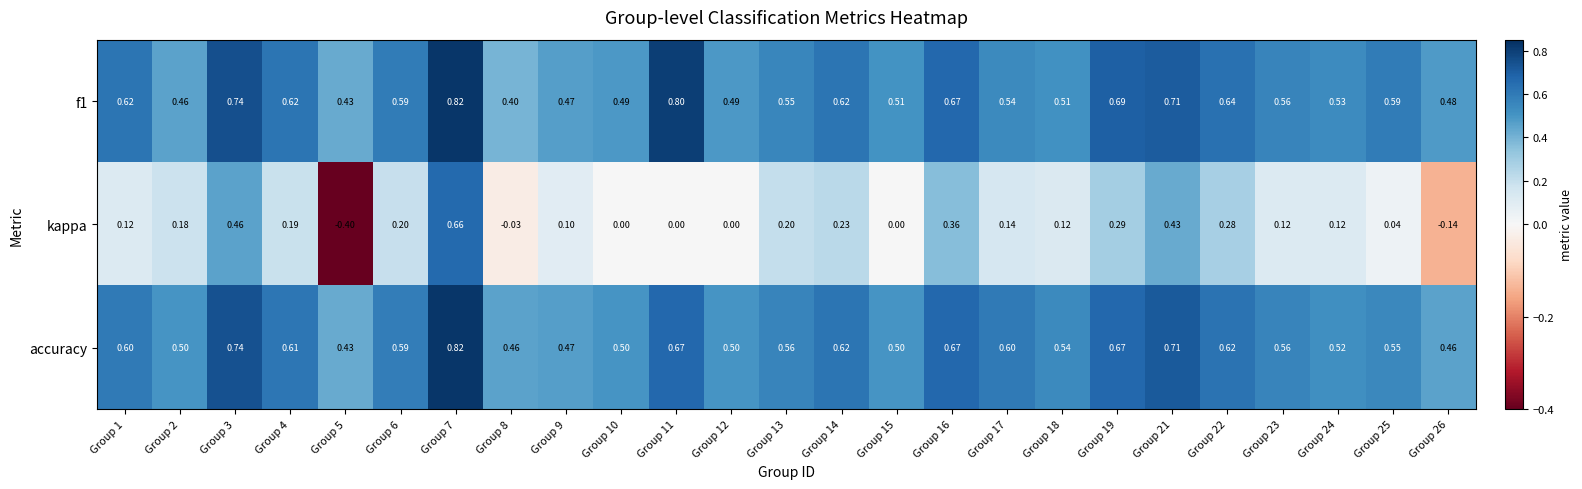

Is the value of accuracy at Group 3 greater than the value of kappa at Group 18?

Yes